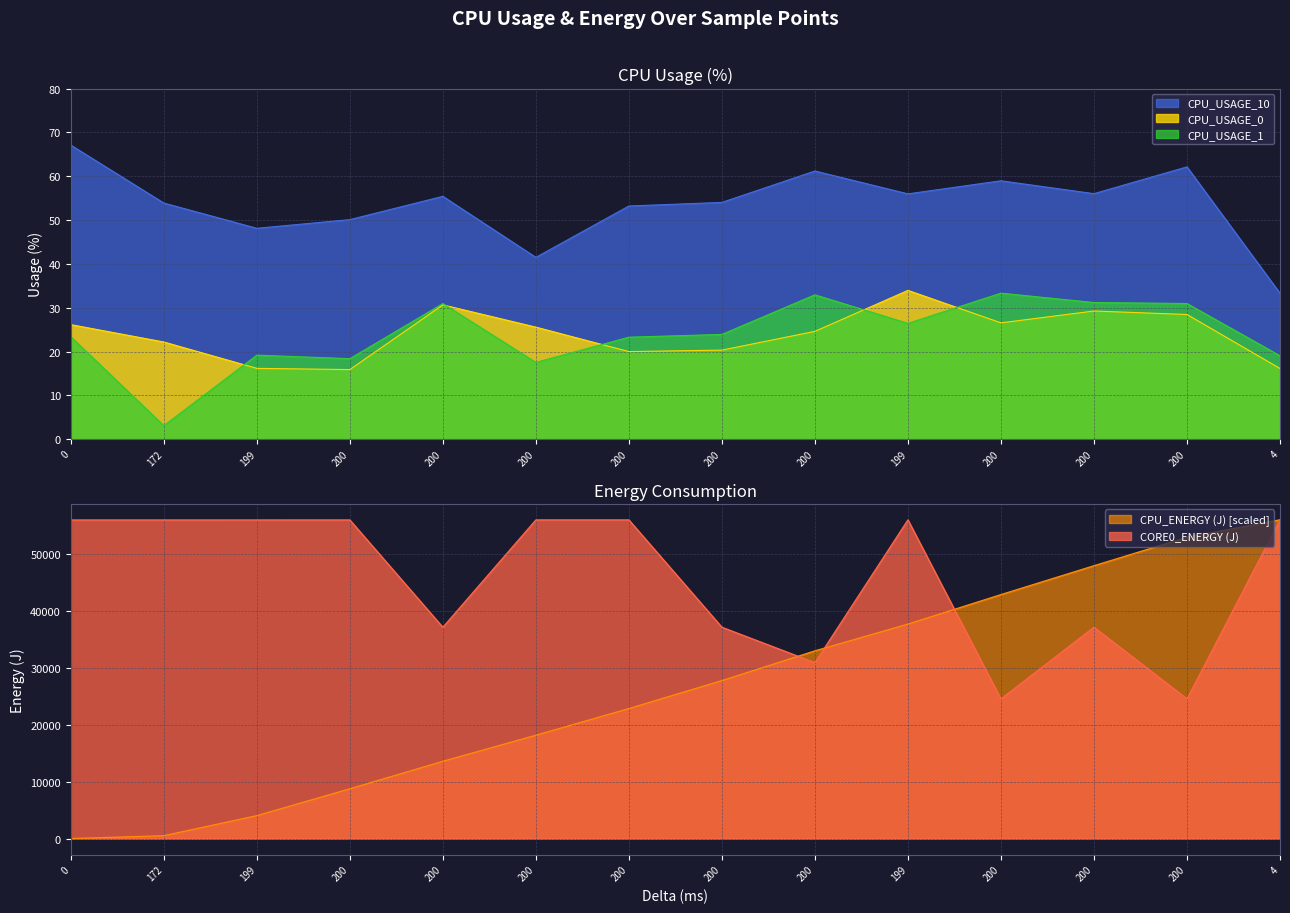

Reading right to left, list all the values displayed in this chart.

CPU_USAGE_0: 4=16.1	200=28.4	200=29.2	200=26.5	199=33.9	200=24.6	200=20.3	200=20.0	200=25.6	200=30.6	200=15.9	199=16.2	172=22.2	0=26.1
CPU_USAGE_1: 4=19.0	200=31.0	200=31.2	200=33.3	199=26.4	200=32.9	200=23.9	200=23.3	200=17.5	200=30.9	200=18.4	199=19.2	172=3.1	0=23.4
CPU_USAGE_10: 4=33.3	200=62.1	200=56.0	200=59.0	199=56.0	200=61.2	200=54.0	200=53.2	200=41.5	200=55.4	200=50.1	199=48.1	172=53.9	0=67.1
CORE0_ENERGY (J): 4=56026.9	200=24549.9	200=37155.3	200=24546.9	199=56018.7	200=30916.6	200=37147.5	200=56011.4	200=56009.3	200=37141.9	200=56005.1	199=56002.8	172=56001.0	0=56000.6
CPU_ENERGY (J): 4=56026.9	200=52962.0	200=47958.2	200=42883.1	199=37700.1	200=32993.9	200=27767.6	200=22852.6	200=18163.4	200=13581.6	200=8751.4	199=4028.4	172=503.2	0=0.0